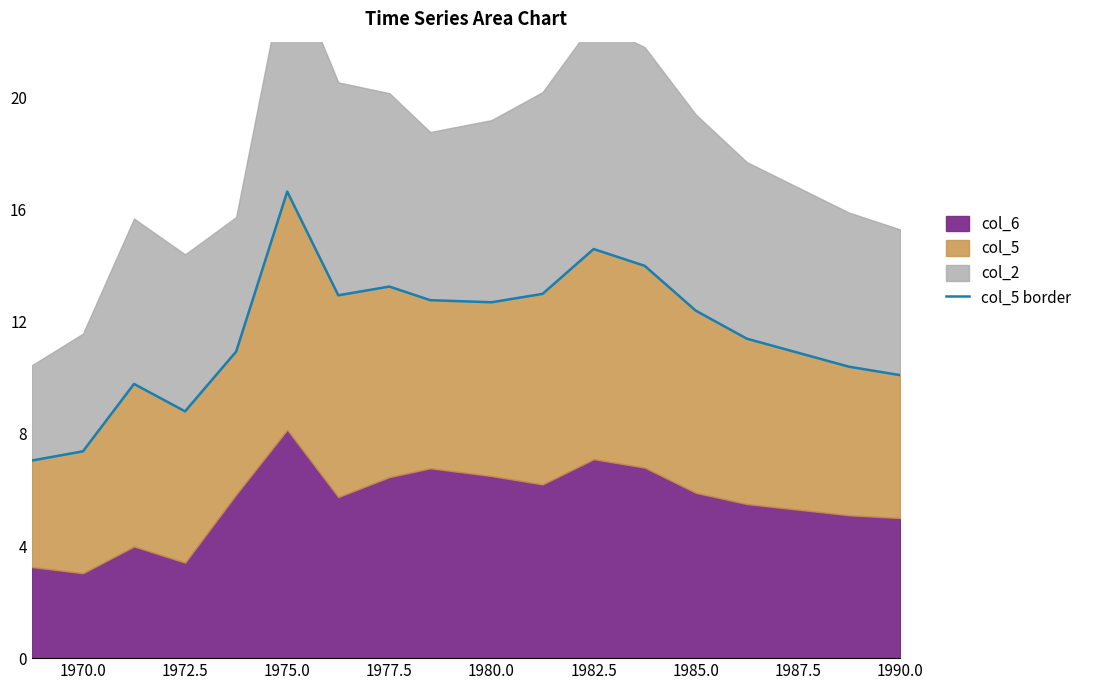

Reading right to left, what are all the values shown in this chart?

10.1	10.4	10.9	11.4	12.4	14.0	14.6	13.0	12.7	12.8	13.3	12.9	16.6	10.9	8.8	9.8	7.4	7.1